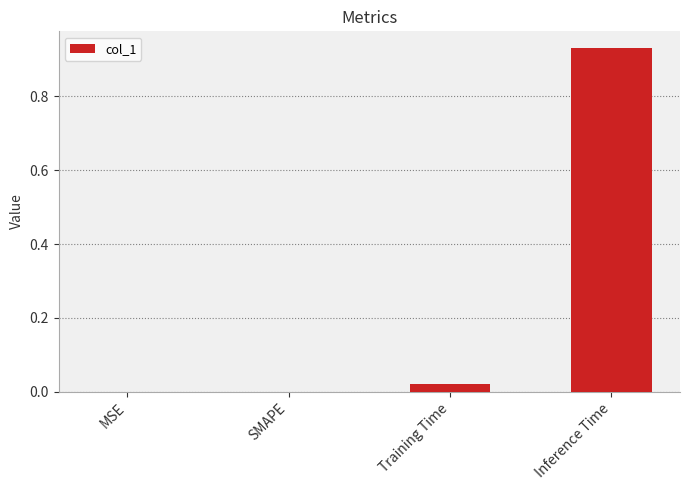

The value at MSE is -0.6. True or false?

False